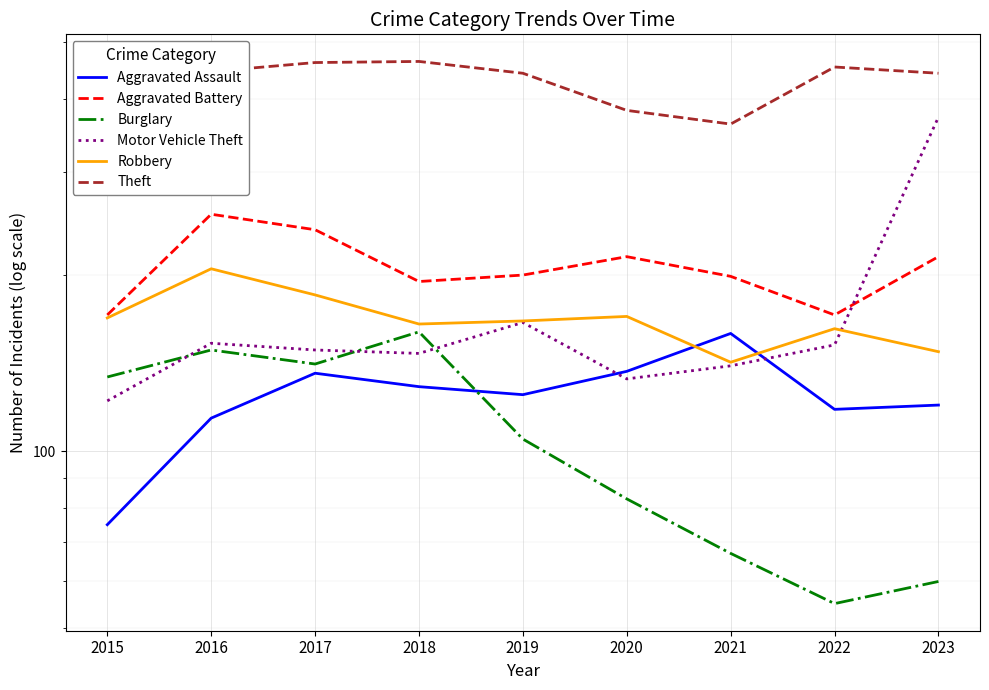

The value of Motor Vehicle Theft at 2019 is 166. True or false?

True